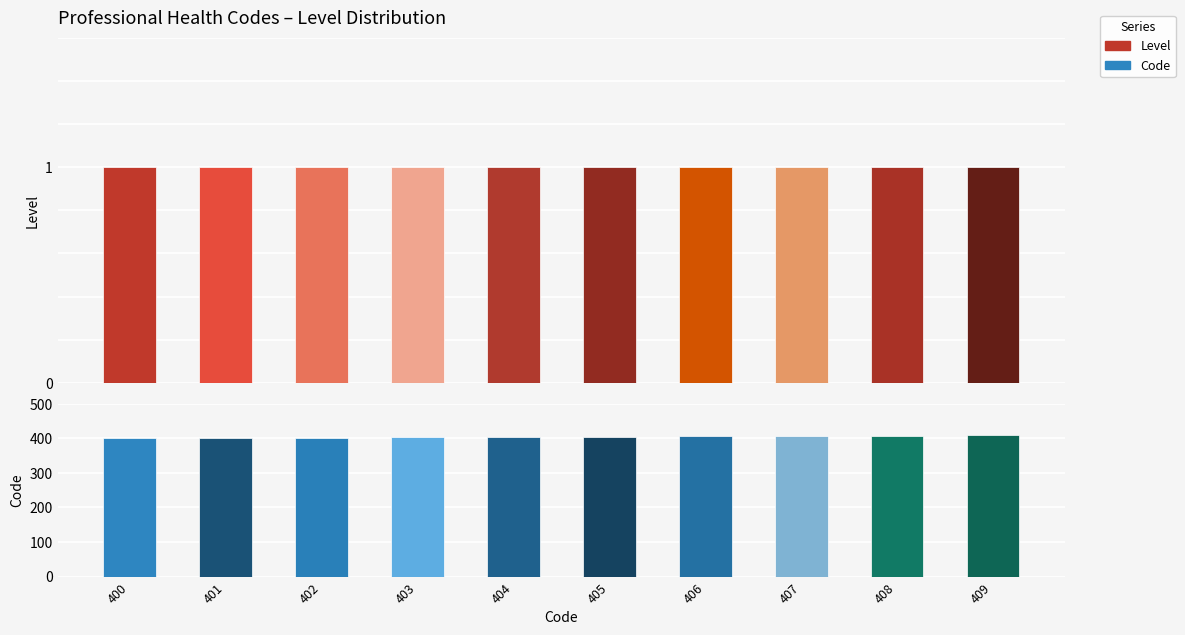

Which series has the largest total across all categories?

Code